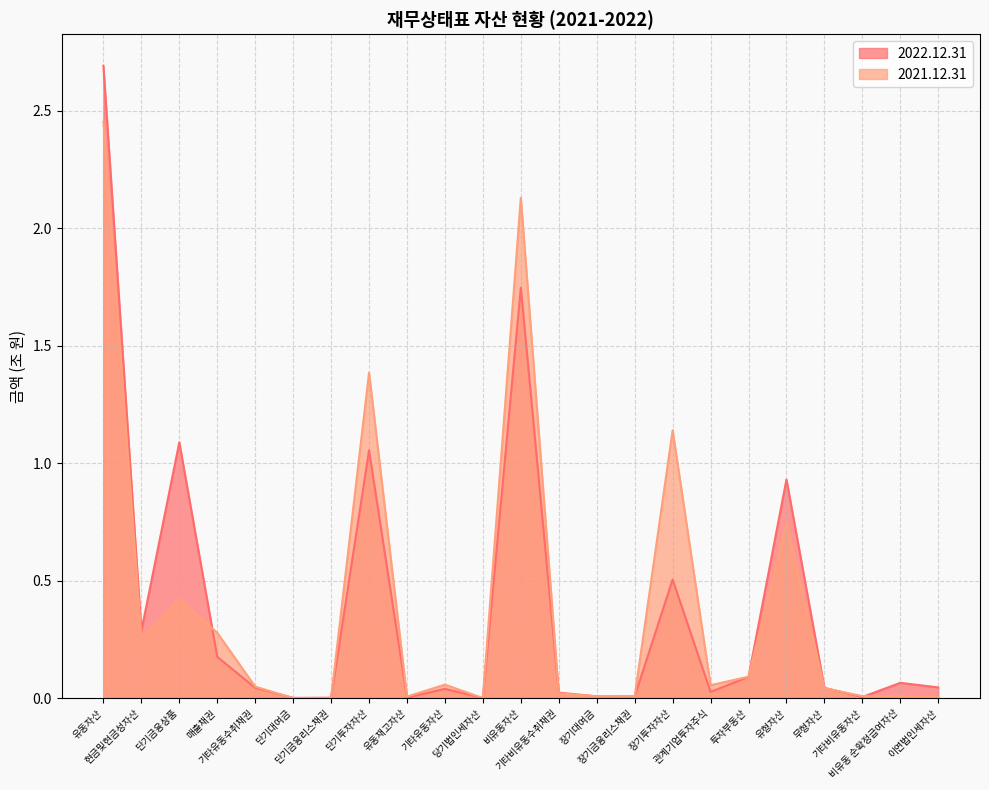

How many lines are shown in the chart?

2